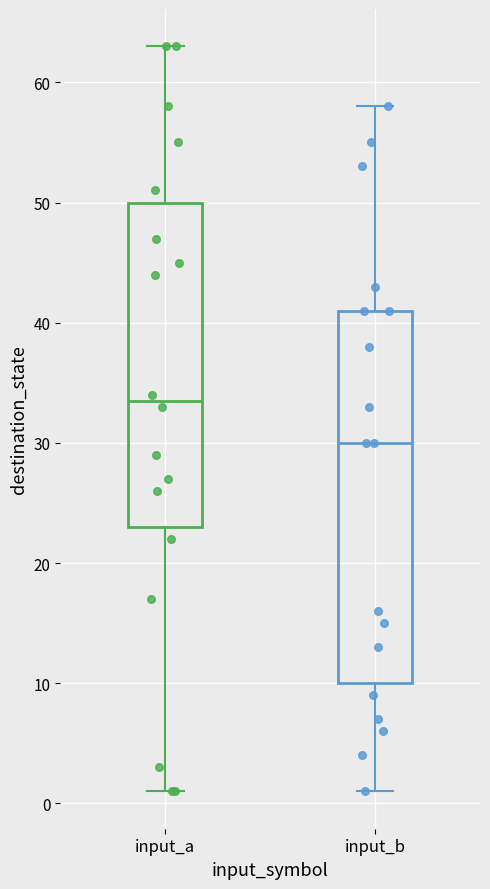

Reading left to right, transcribe this box plot: for each box, give where its median line is, the range the box spans, and where its two whiskers end, as read against the y-axis. The values are not printed on the chart, so give them approximately, as read against the axis.

input_a: median 34, box 23 to 50, whiskers 1 to 63
input_b: median 30, box 10 to 41, whiskers 1 to 58